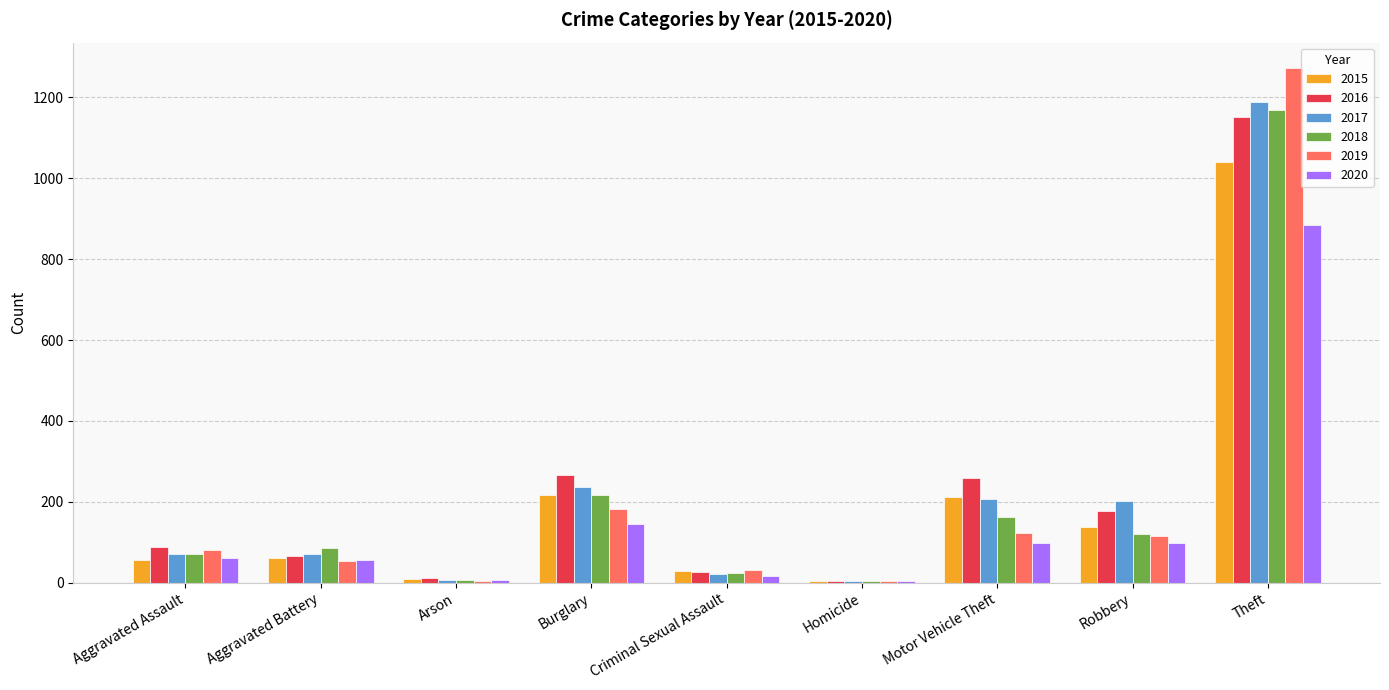

At which category is the sum across all series the highest?

Theft